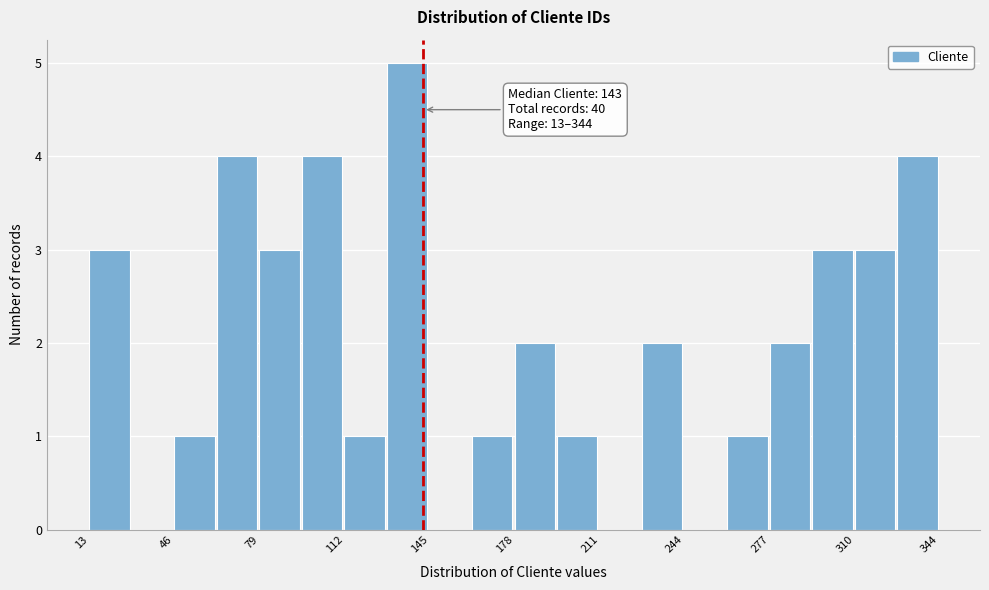

Read against the x-axis, roughly where is the centre of the tallest bar?

135